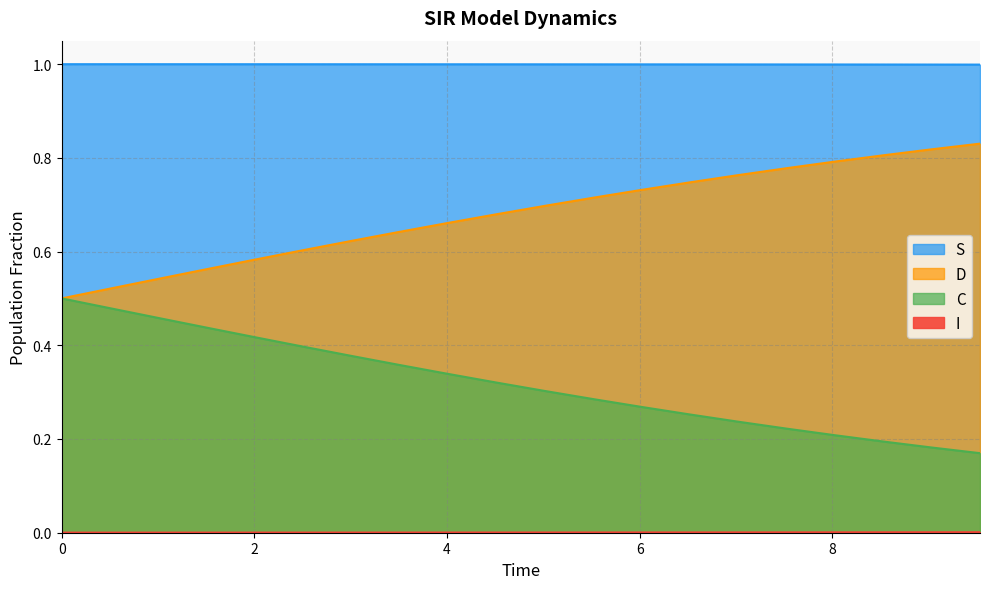

What is the label of the 5th point from the left?

8